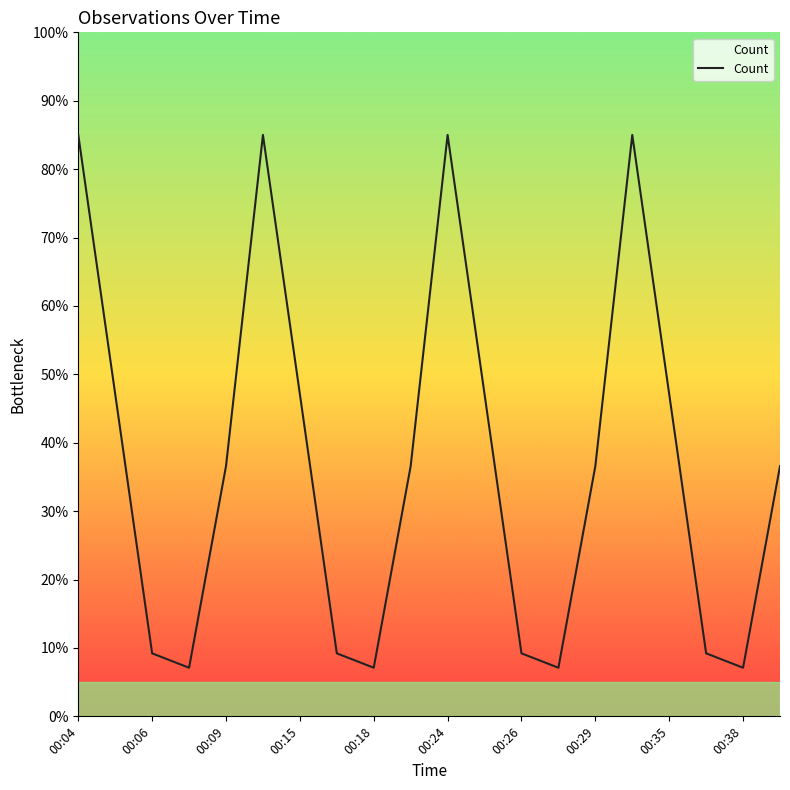

Does the chart have visible grid lines?

No